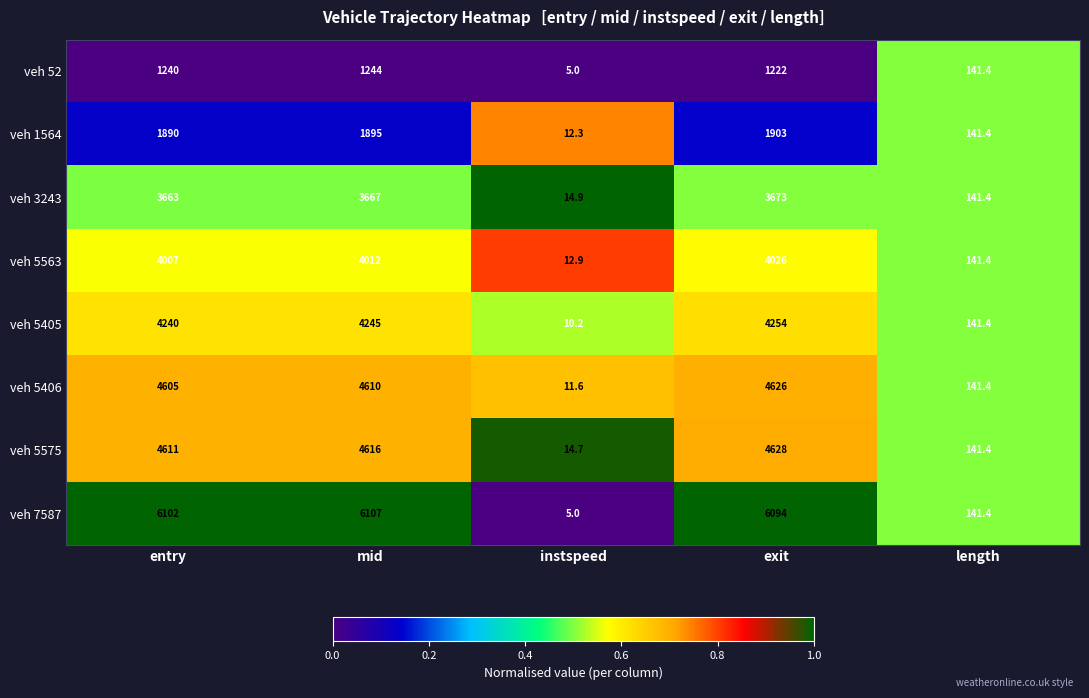

At how many categories does at least one series exceed 3173?

3